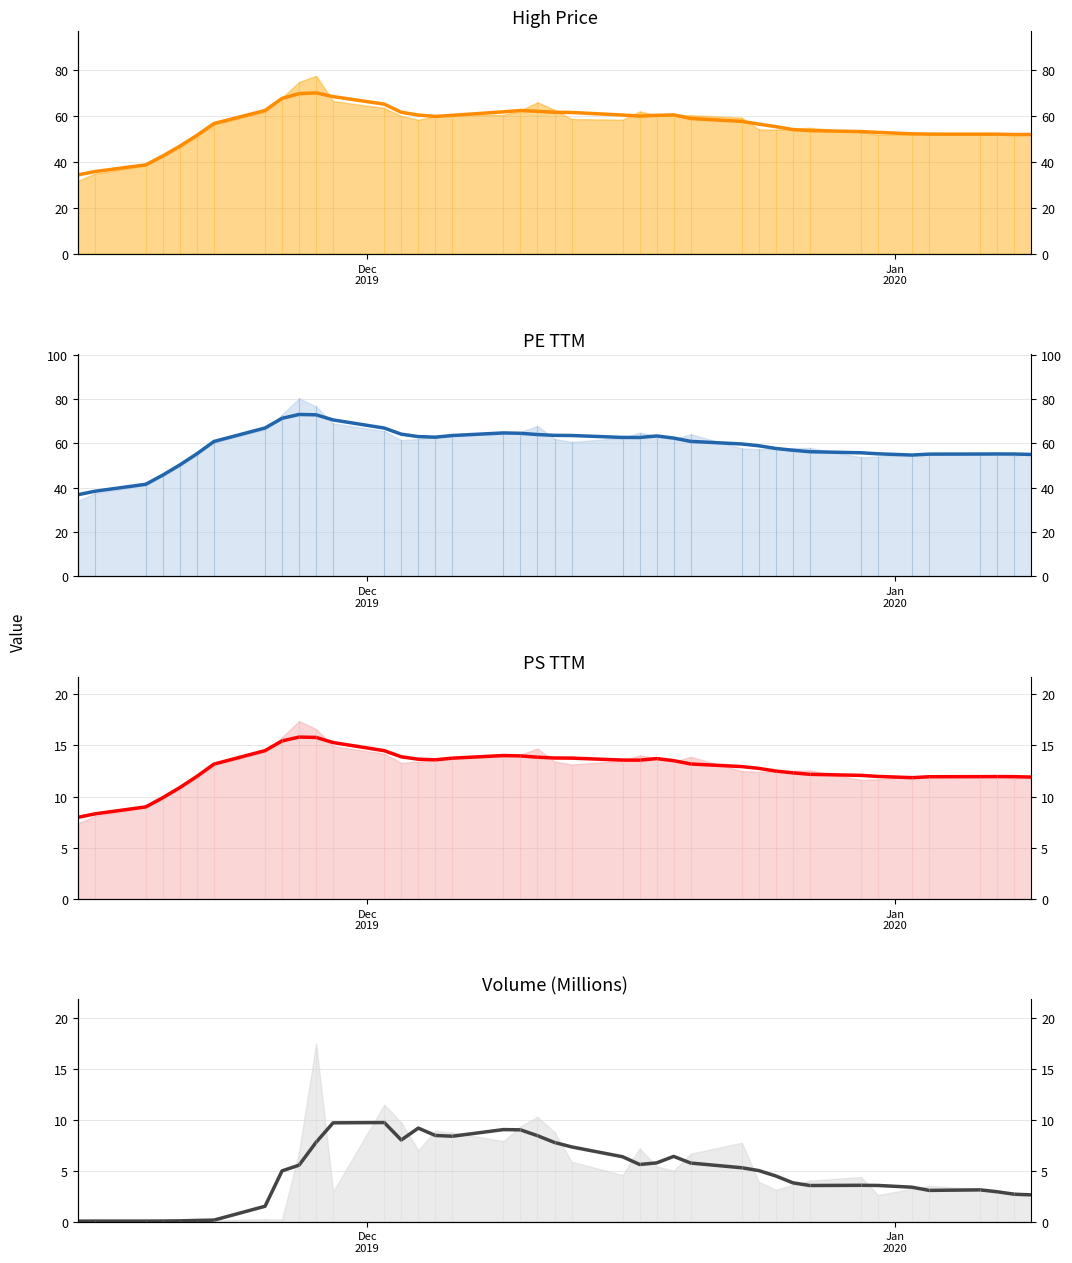

True or false: peTTM (smoothed) and psTTM (smoothed) intersect in this chart.

False